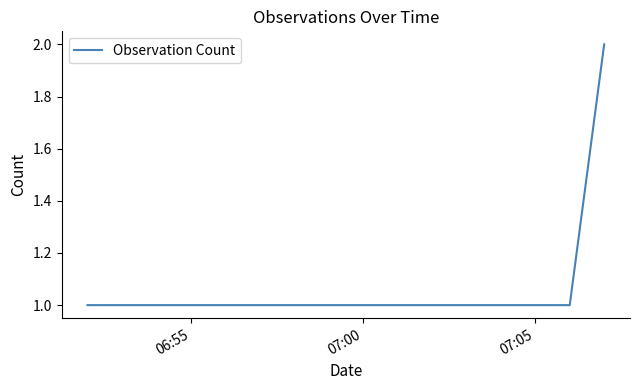

What is the sum of all values?

4